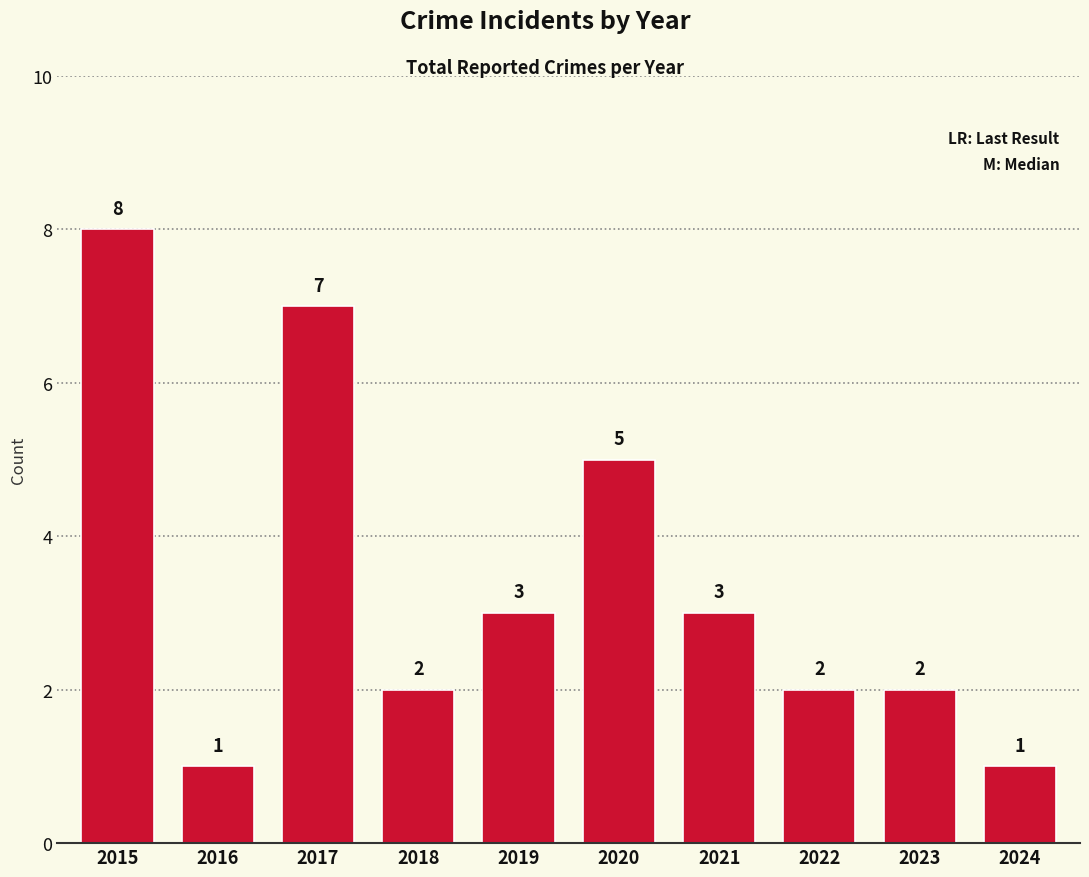

Which label corresponds to the largest value in the chart?

2015